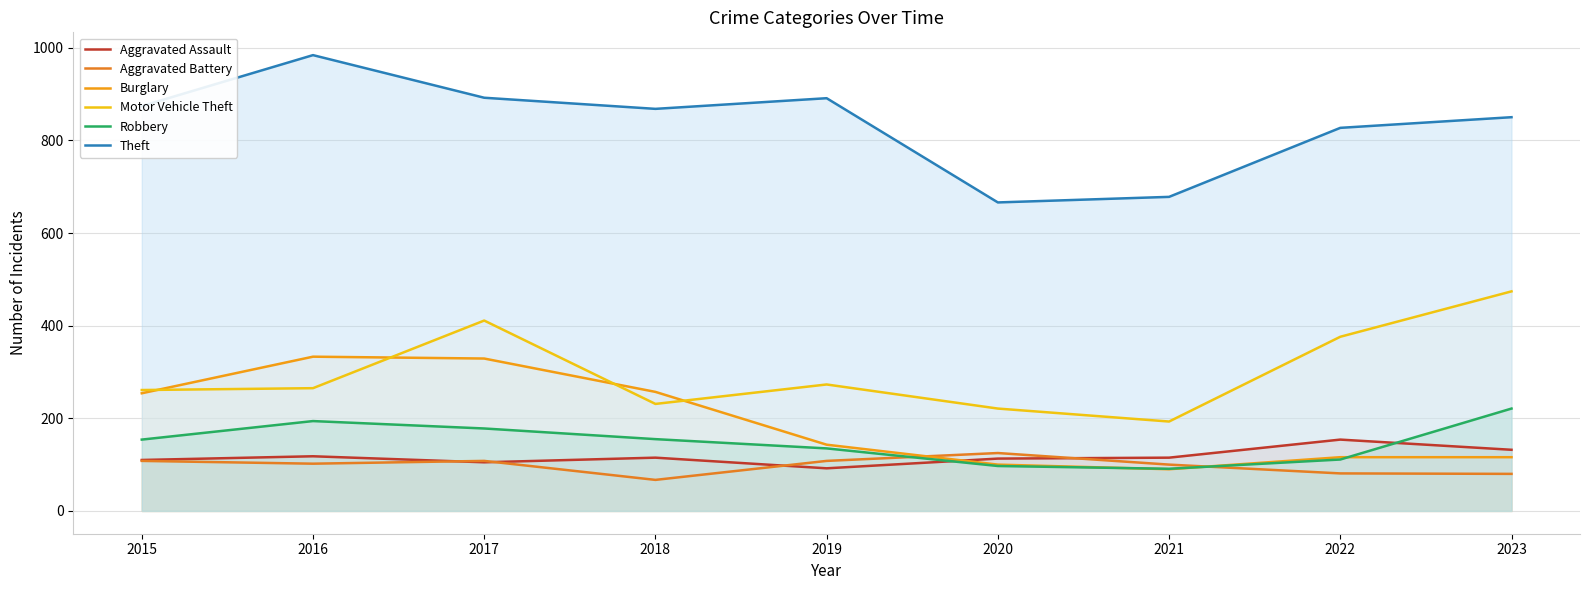

At how many categories does at least one series exceed 91?

9